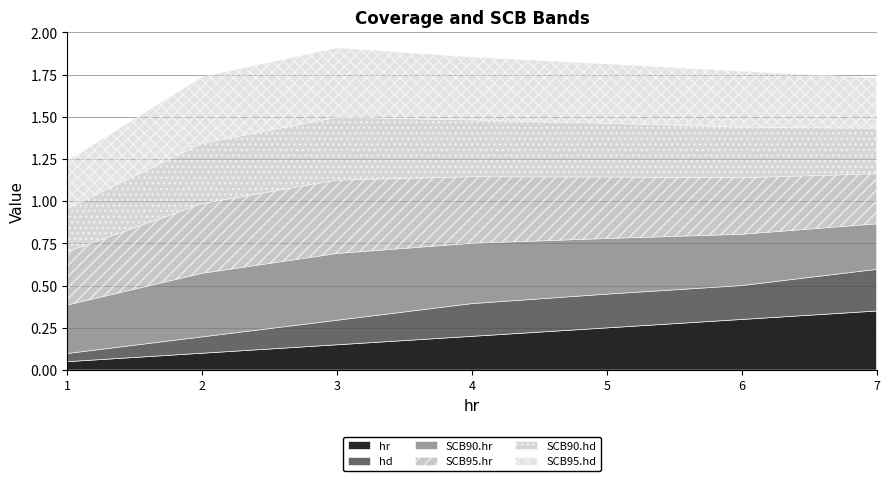

At 2, list the series in order from largest to smallest.

SCB95.hr, SCB95.hd, SCB90.hr, SCB90.hd, hr, hd